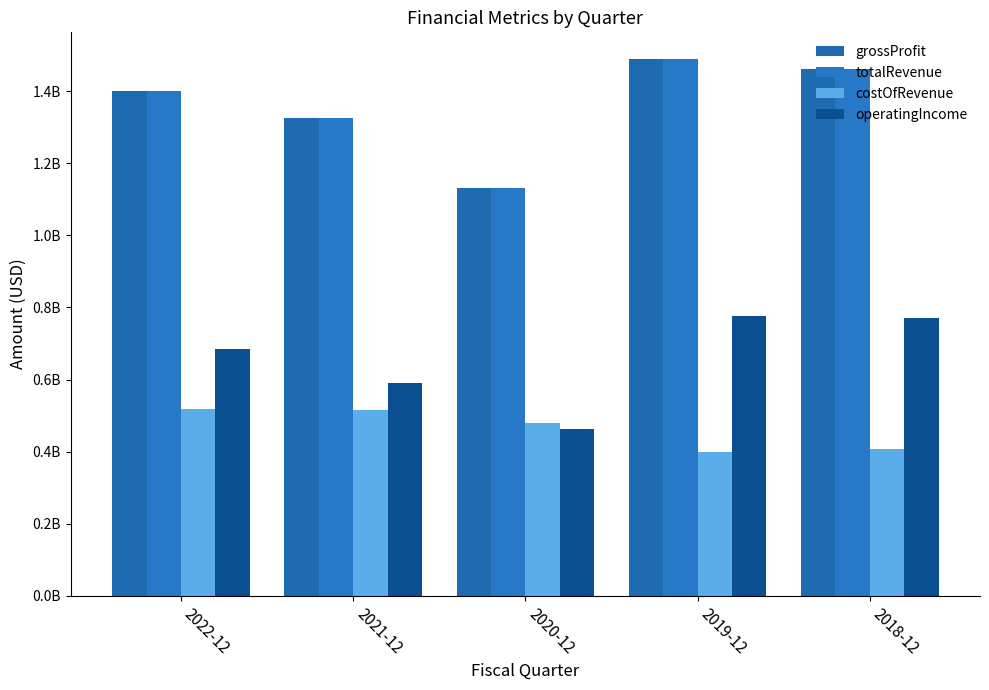

What is the difference between the second highest and second lowest values in the operatingIncome series?

0.2